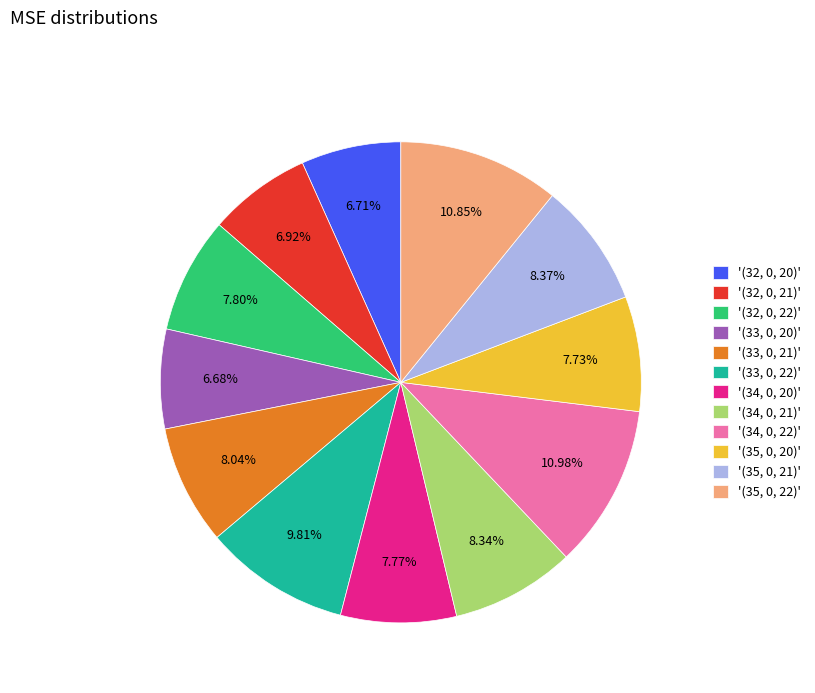

Does '(33, 0, 21)' account for over 50% of the chart?

No